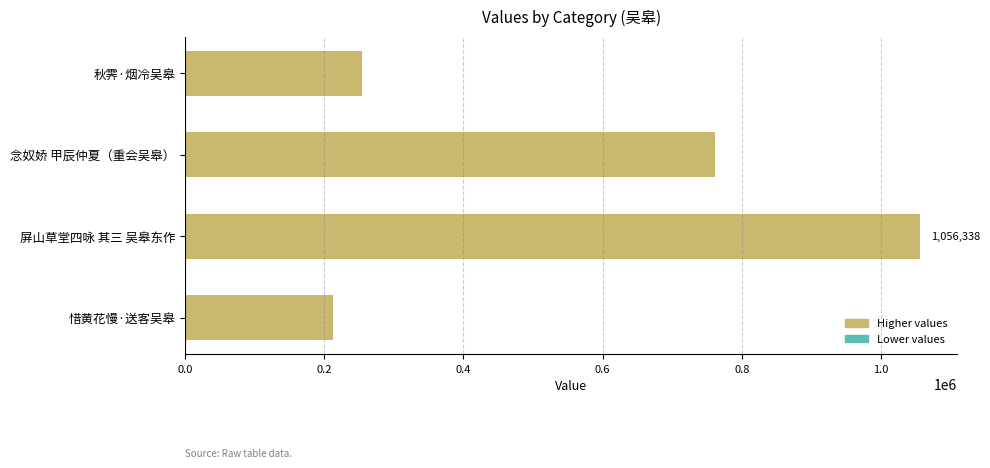

Count the number of data series in this chart.

1